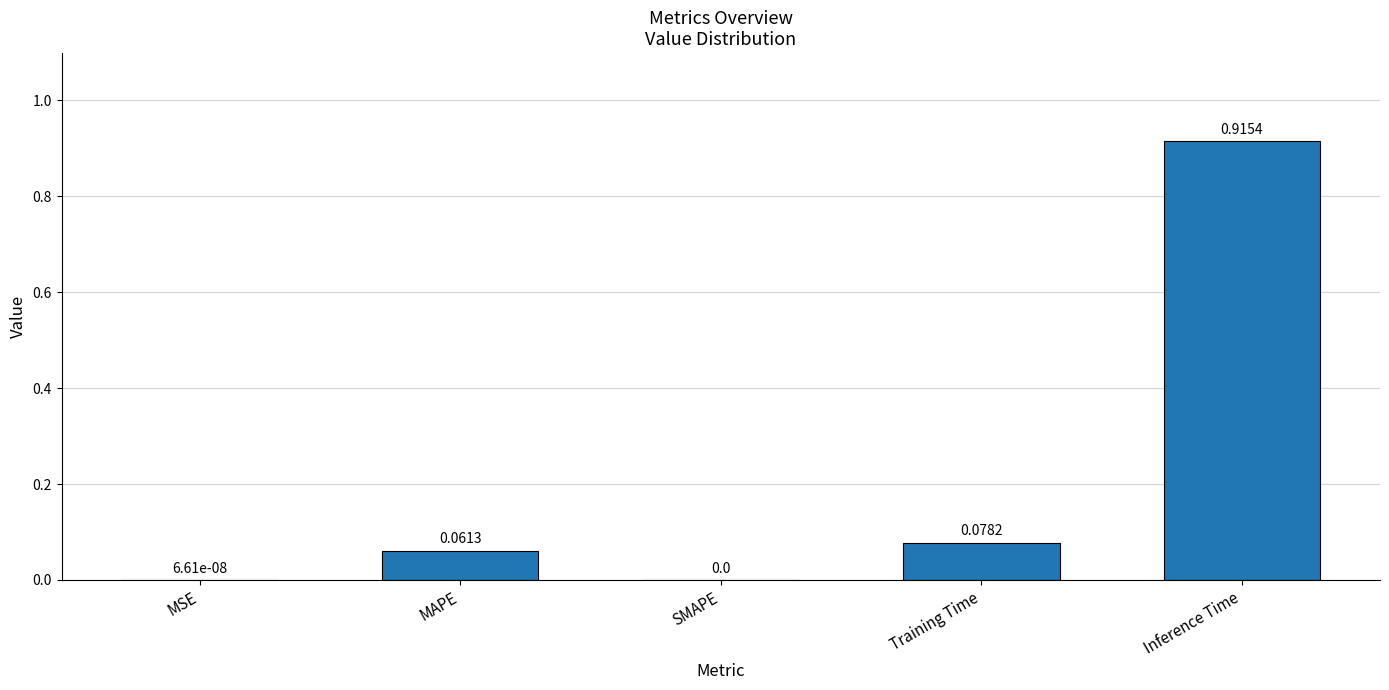

What is the sum of all values?

1.1